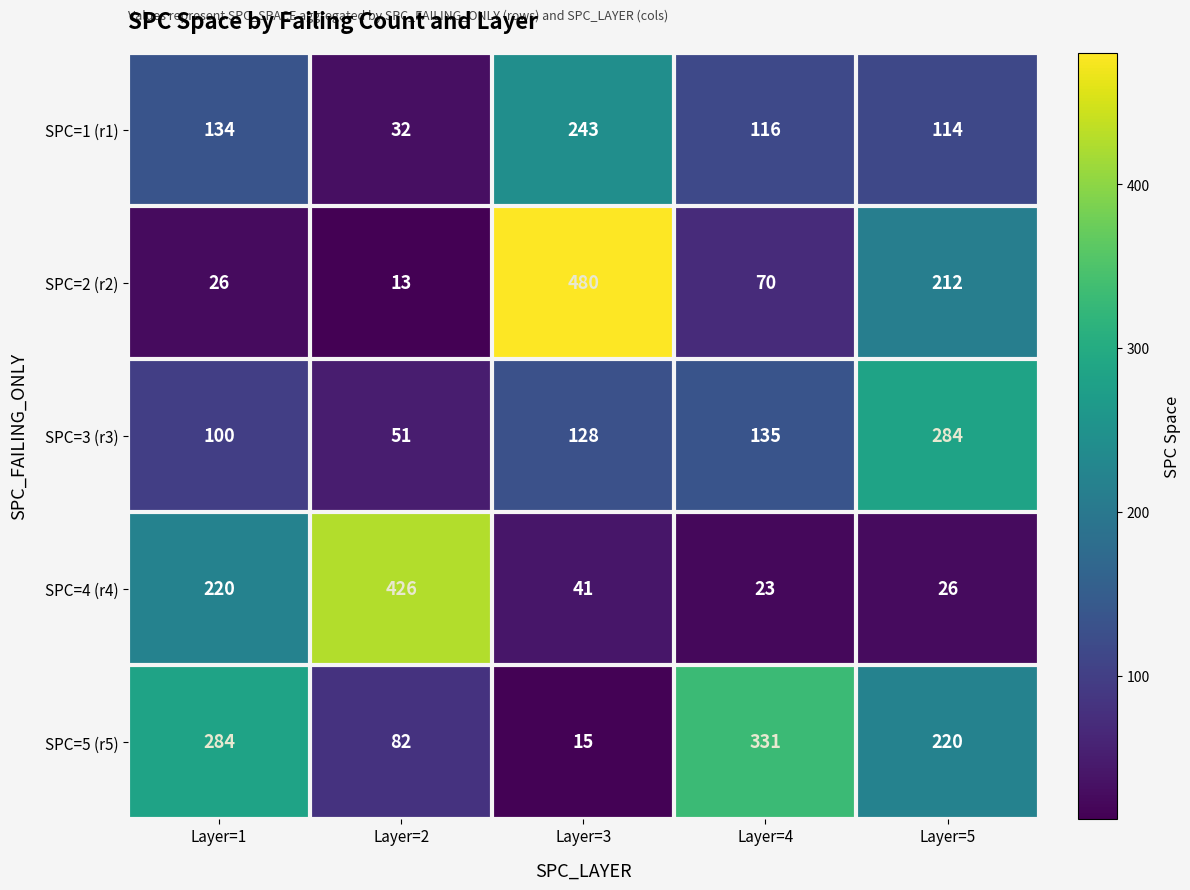

How many categories are shown in the chart?

5